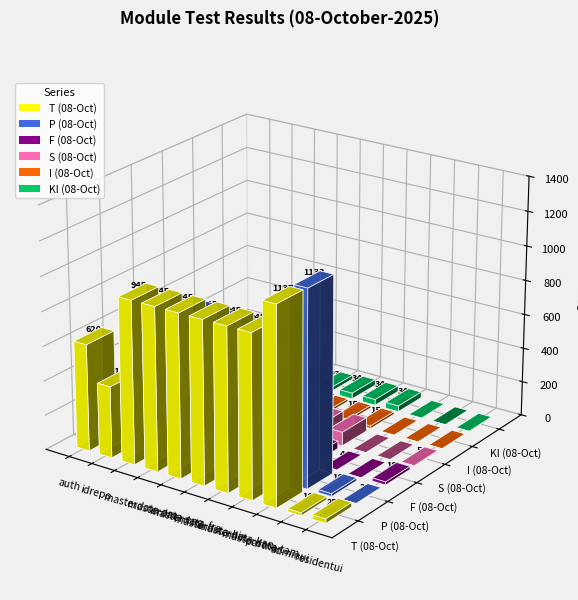

What is the spread (max minus min) of values at masterdata-tam?

930